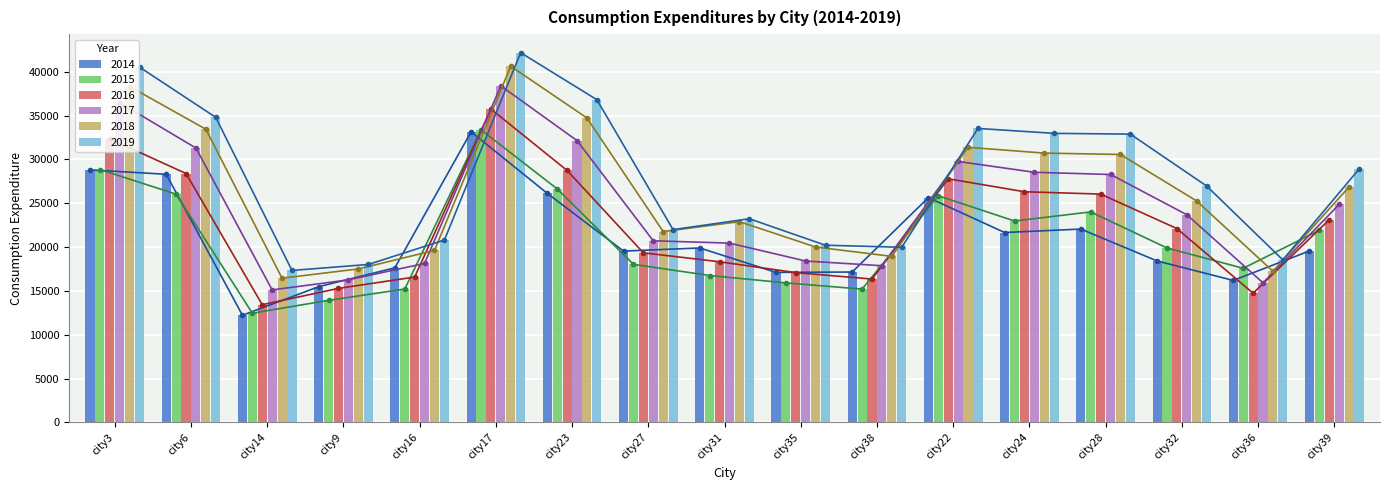

The value of 2019 at city16 is 29727. True or false?

False